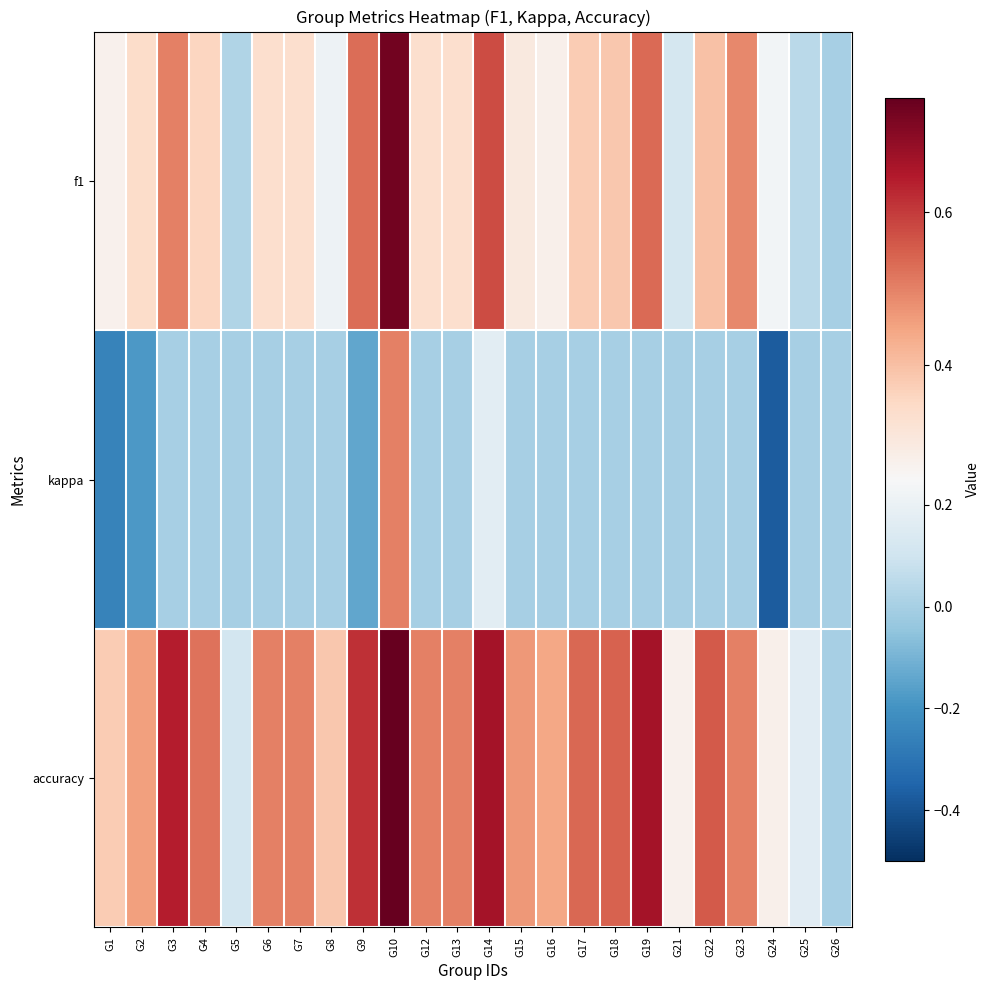

What is the total value across all series at G10?

2.0